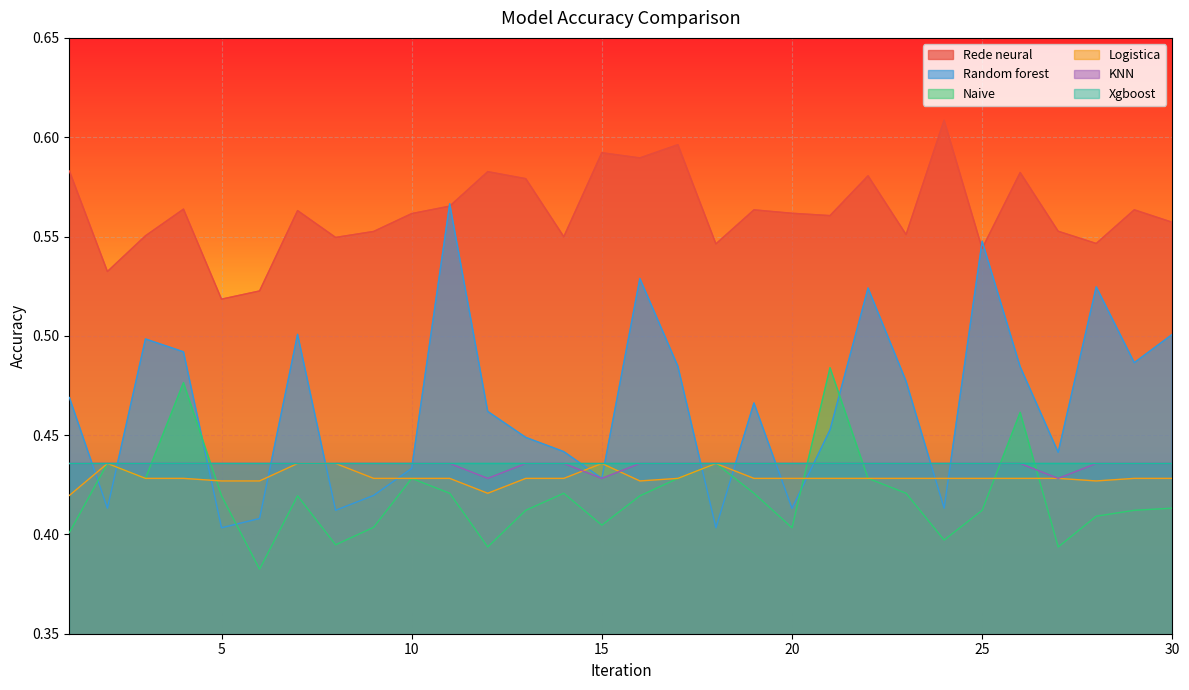

Which series has the largest total across all categories?

Rede neural